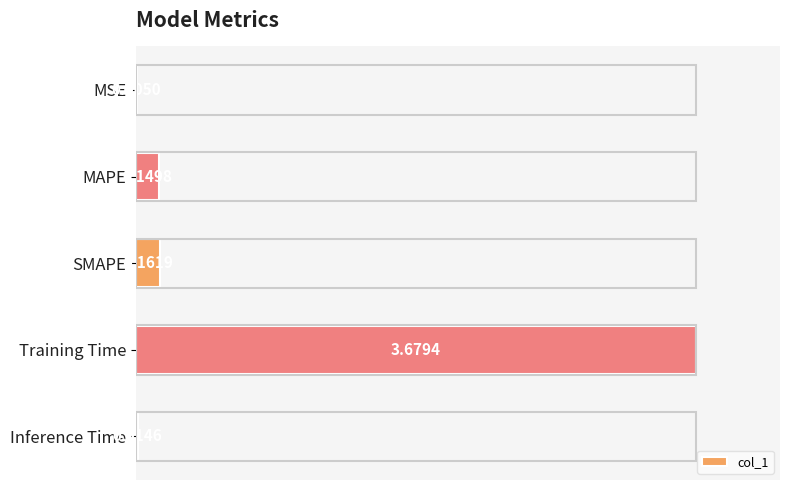

At which category does the chart reach its peak across all series?

Training Time